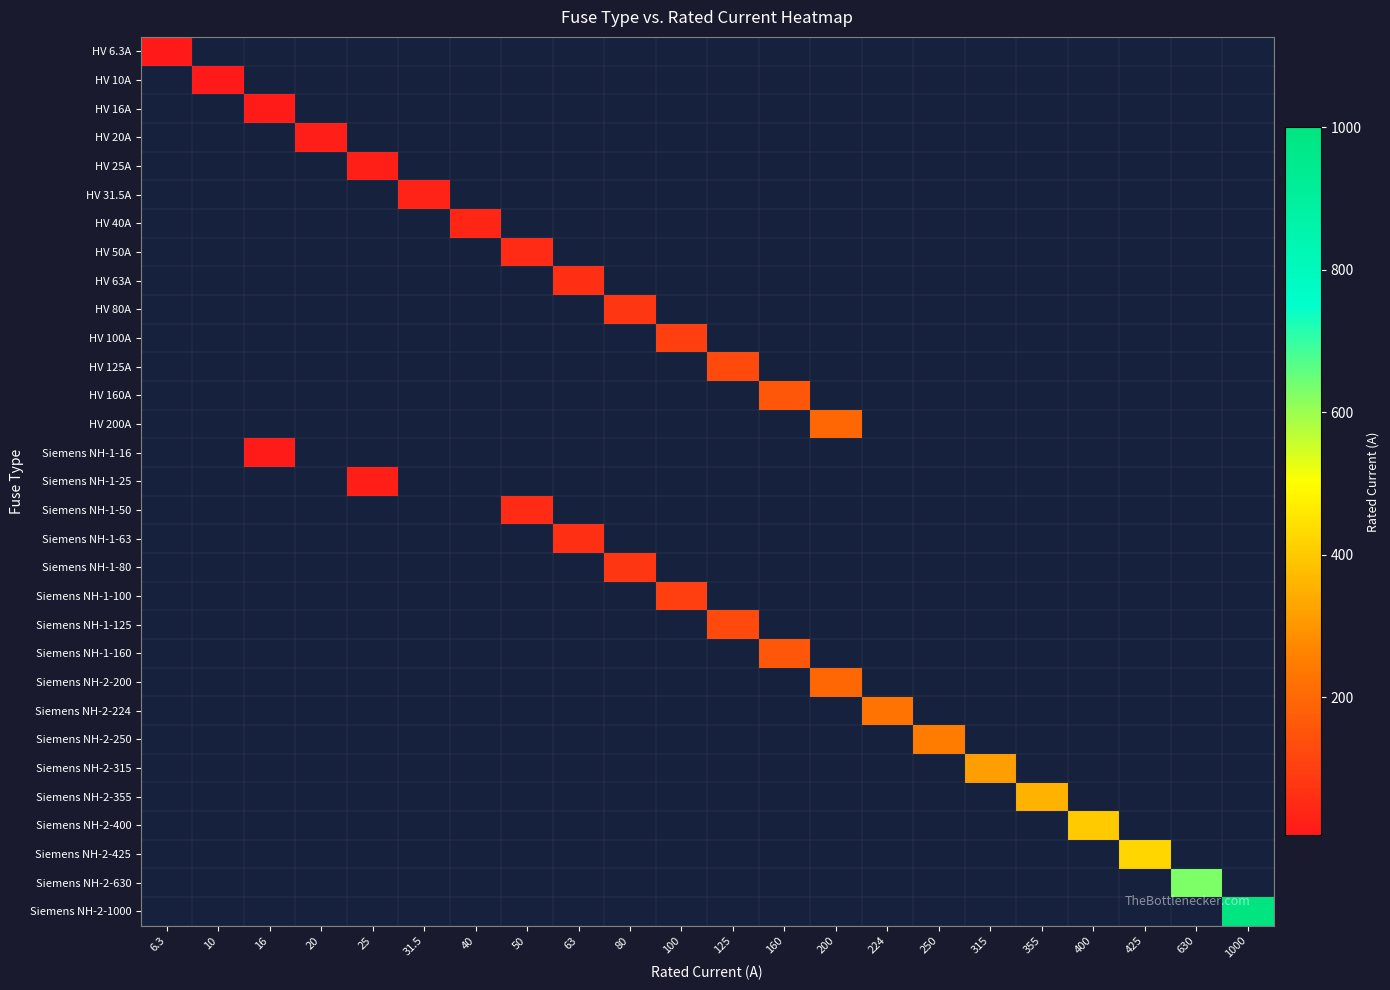

Which category has the lowest value across all series?

6.3